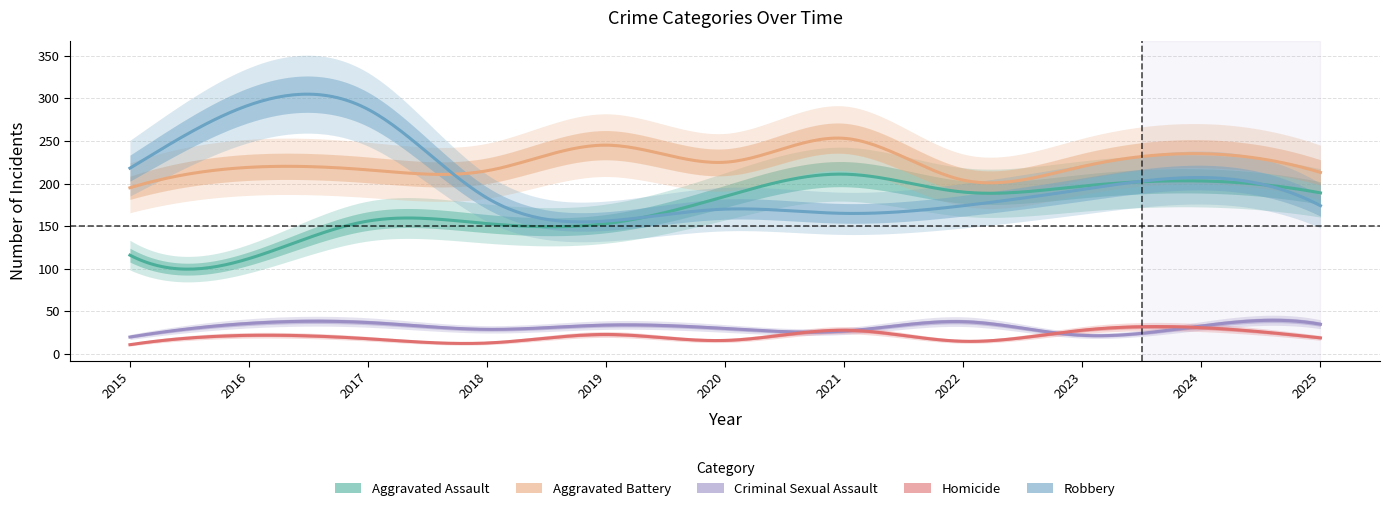

Which series has the largest range (max minus min)?

Robbery